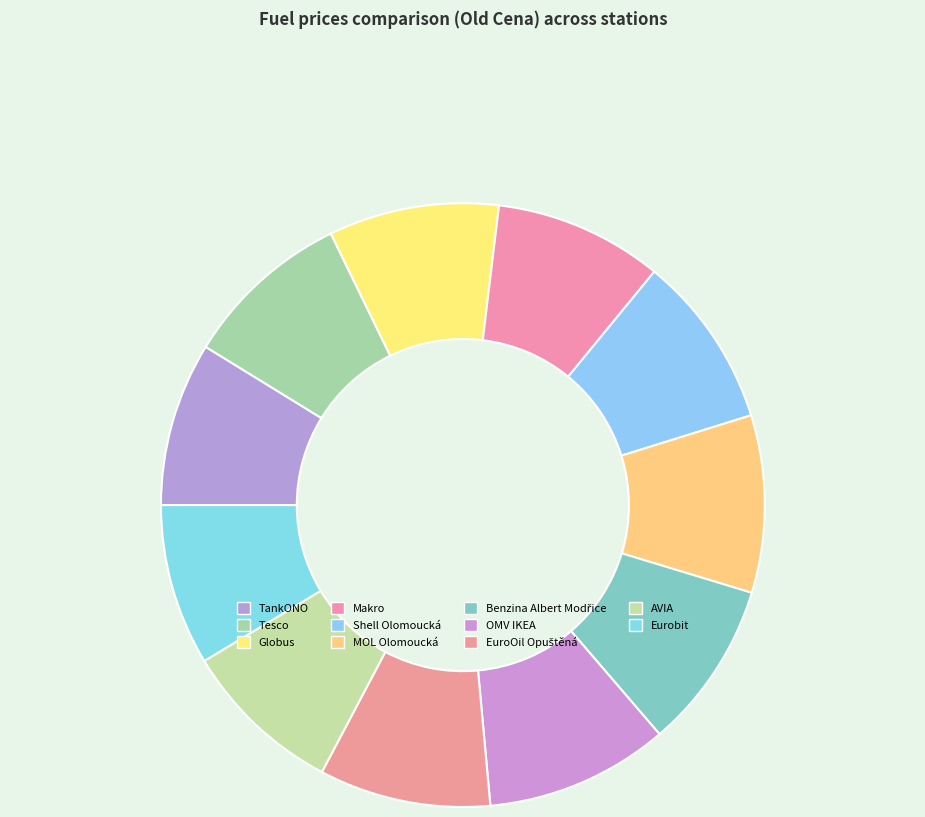

True or false: Makro accounts for 9% of the total.

True